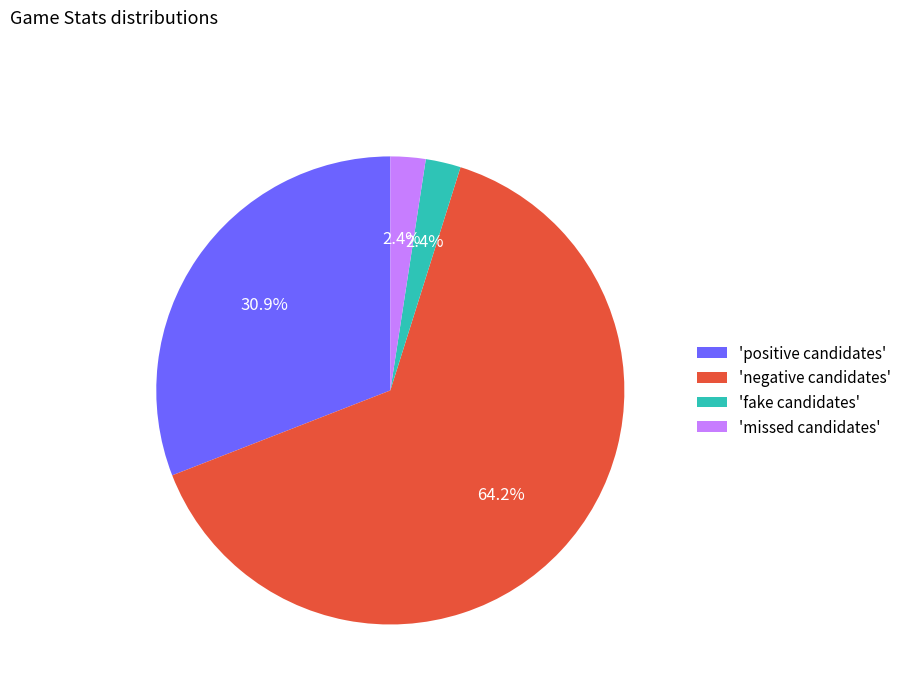

Combined, what portion of the pie is 'positive candidates' and 'fake candidates'?

33.3%